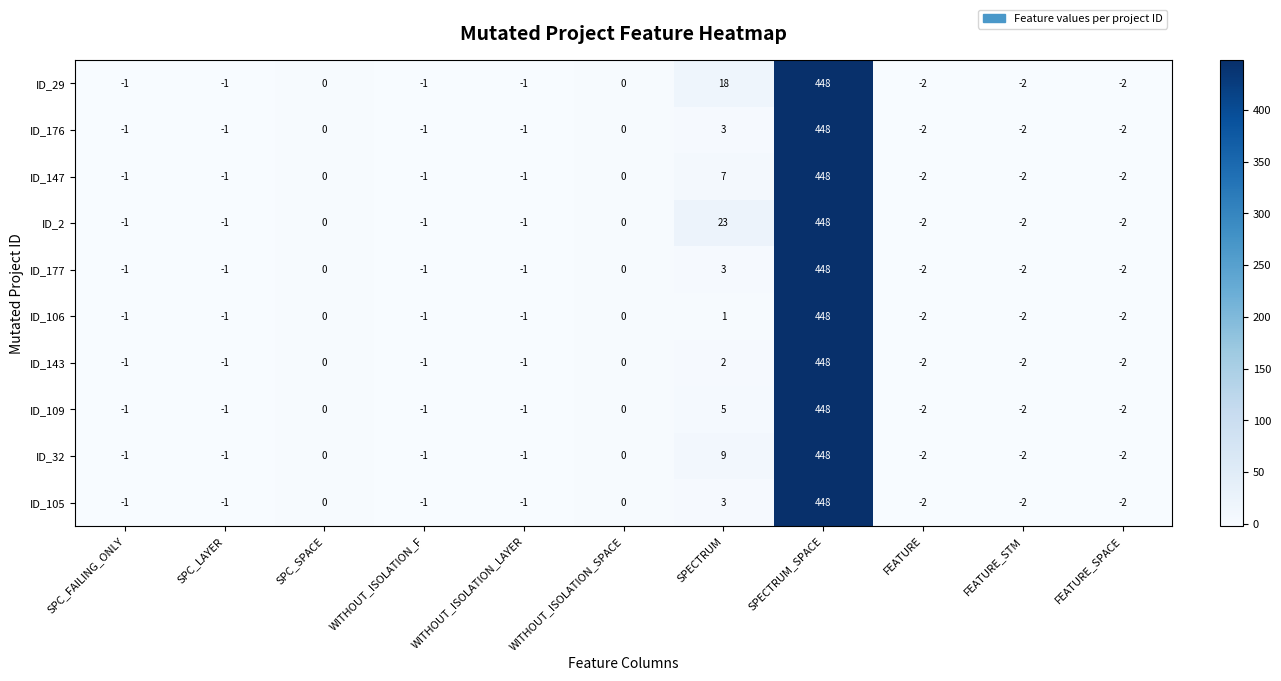

What is the maximum value shown in the chart?

448